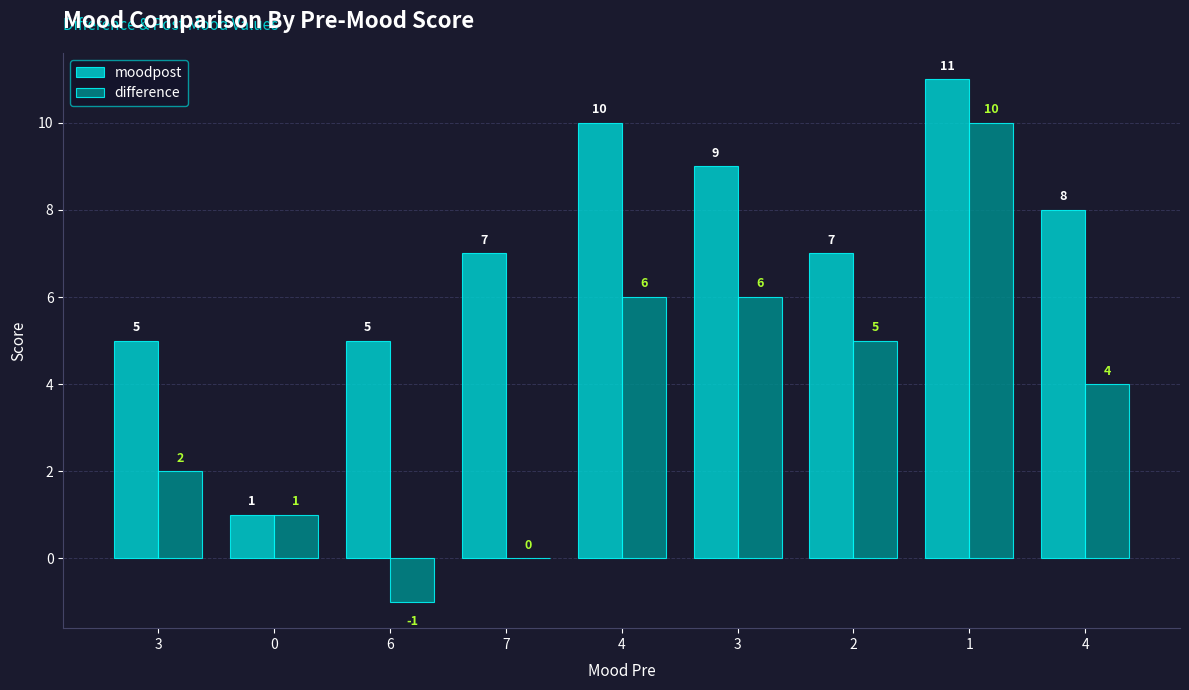

At 3, list the series in order from largest to smallest.

moodpost, difference